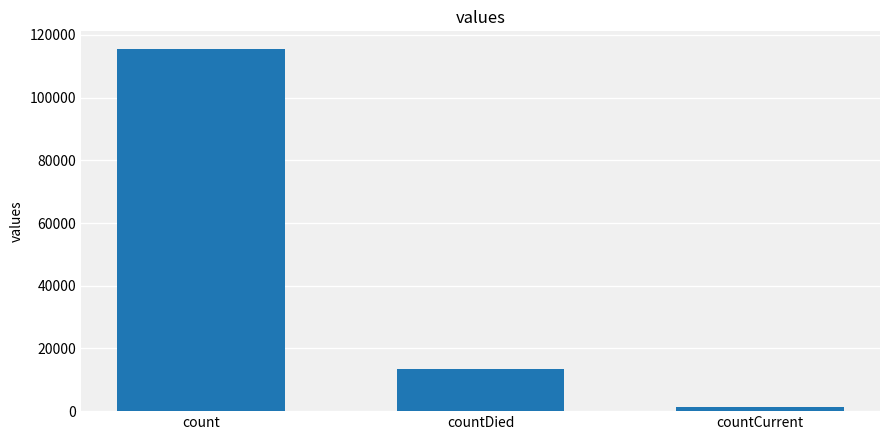

What is the change in value from count to countDied?

-102036